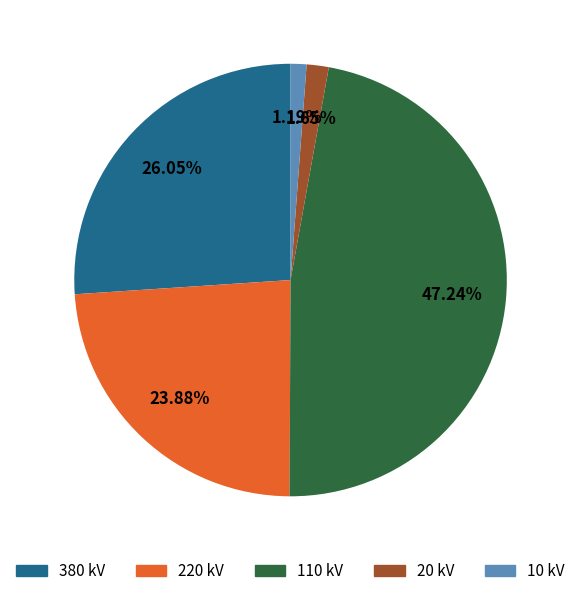

Is there any slice that represents more than half of the pie?

No